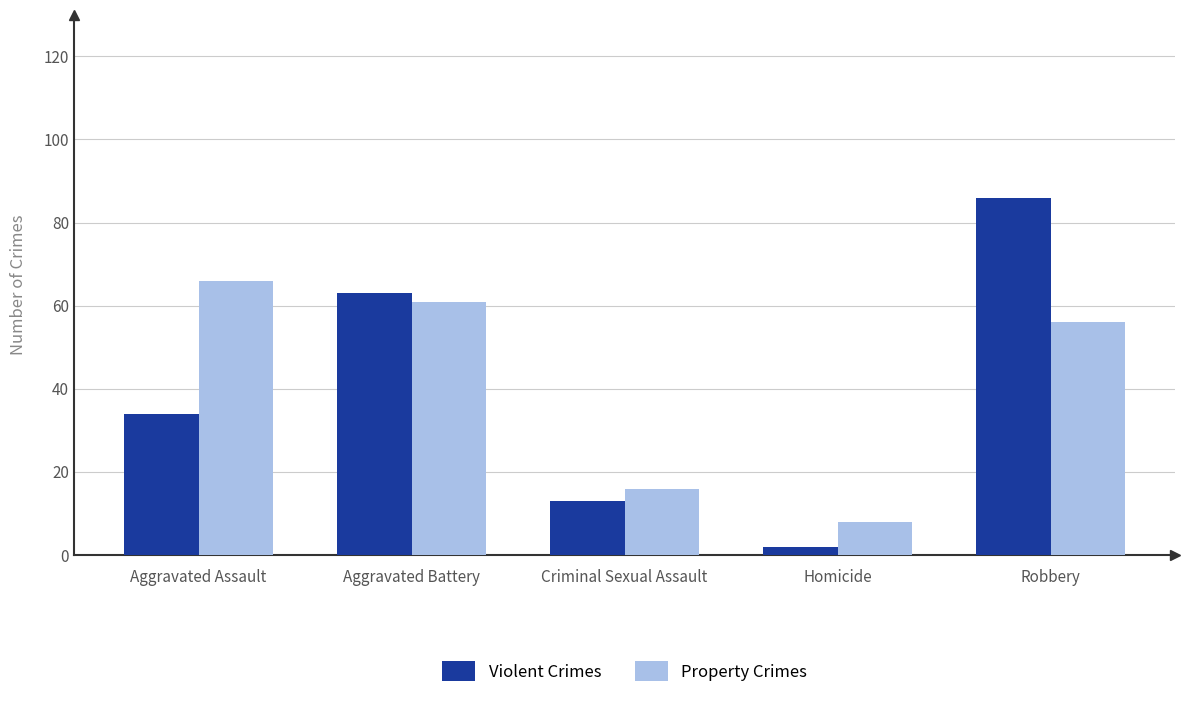

What is the label of the 3rd bar from the right?

Criminal Sexual Assault